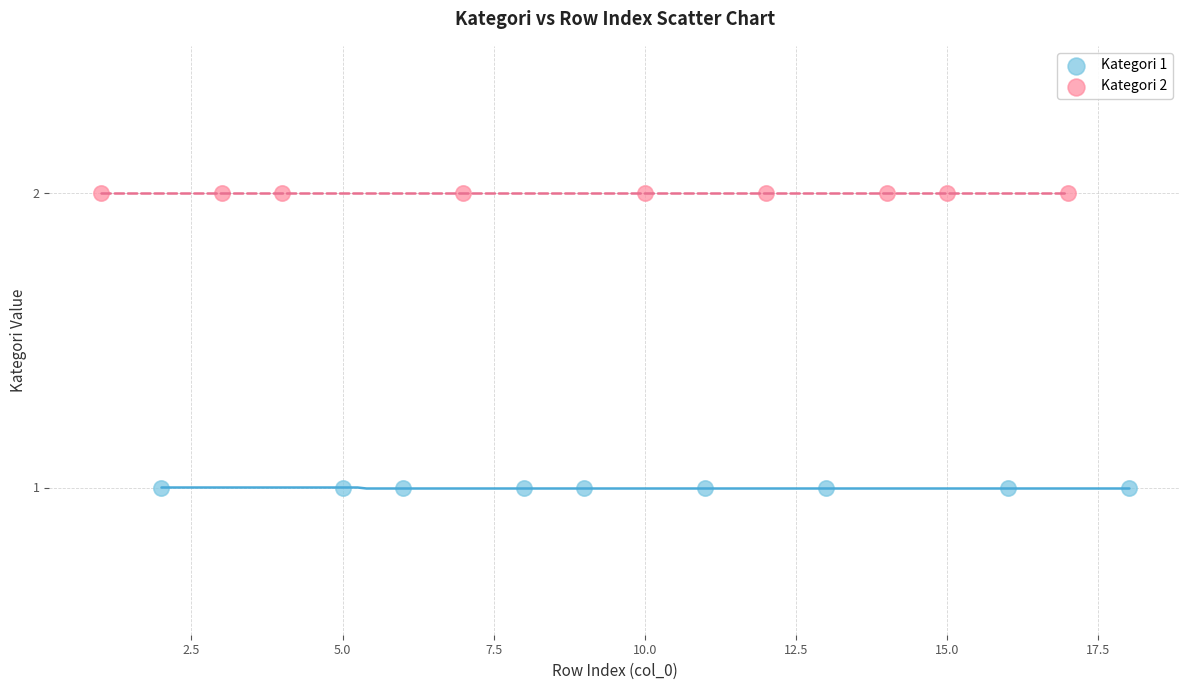

What are all the series names shown in the legend?

Kategori 1, Kategori 2